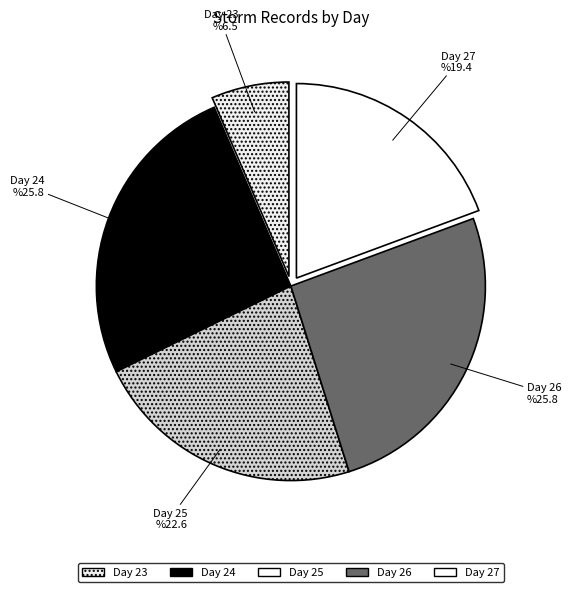

Between Day 26 and Day 27, which is larger?

Day 26